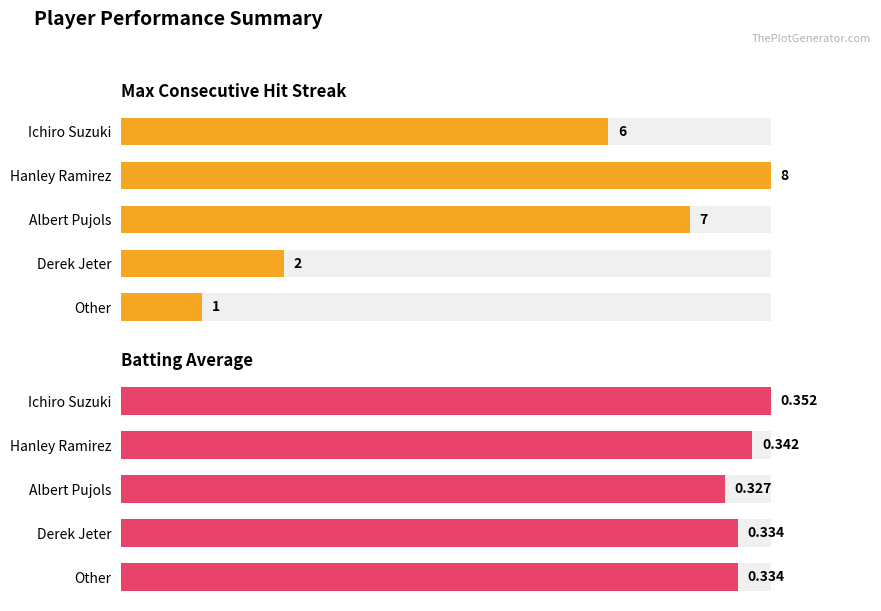

How many series are shown in this chart?

2